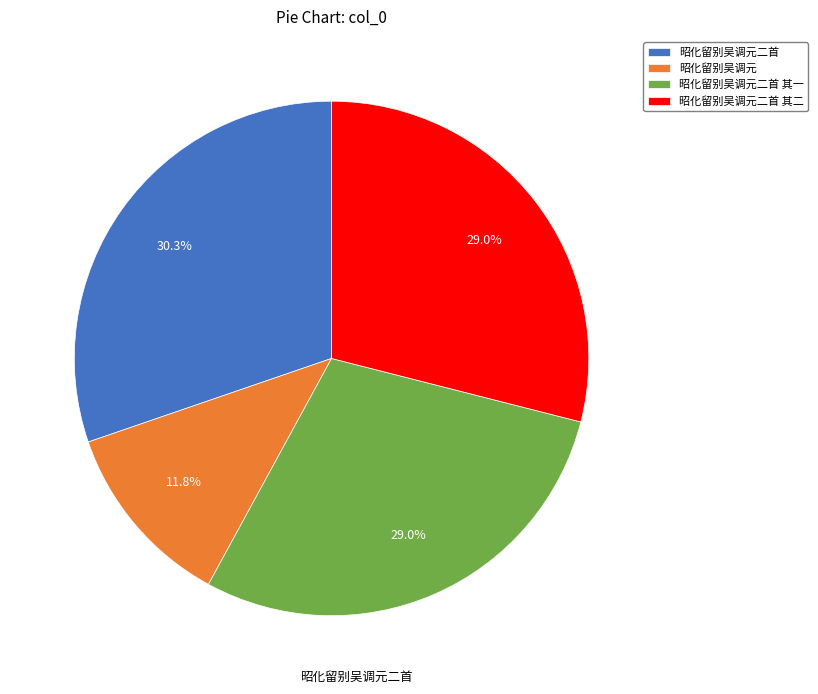

Is there a majority slice in this chart?

No